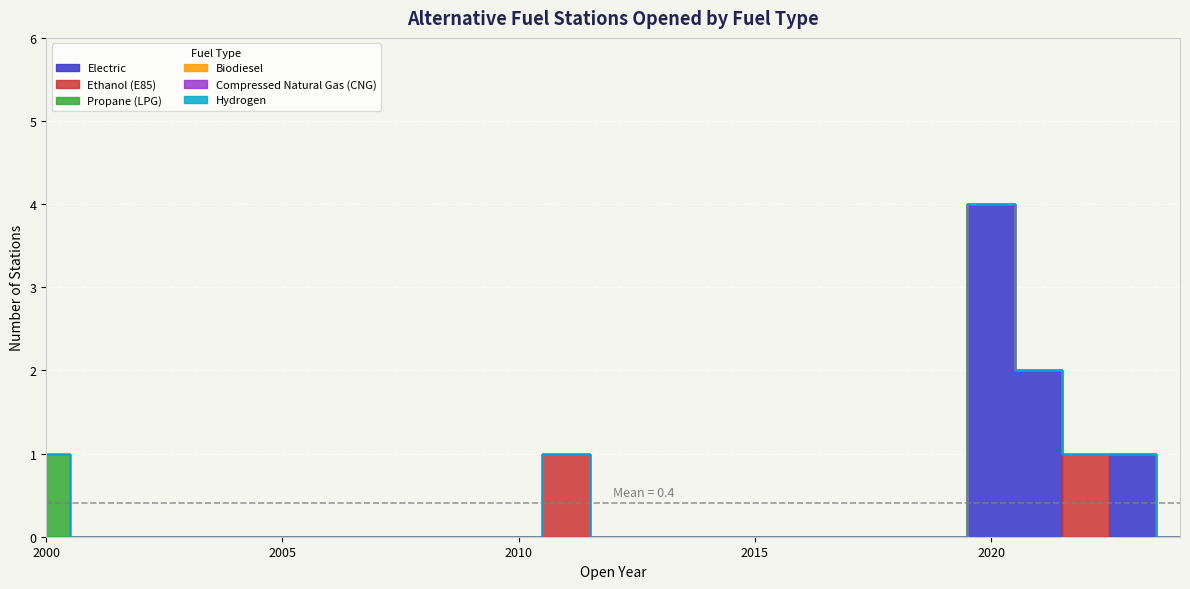

List the labels in order of Electric value, smallest first.

2000, 2001, 2002, 2003, 2004, 2005, 2006, 2007, 2008, 2009, 2010, 2011, 2012, 2013, 2014, 2015, 2016, 2017, 2018, 2019, 2022, 2024, 2023, 2021, 2020